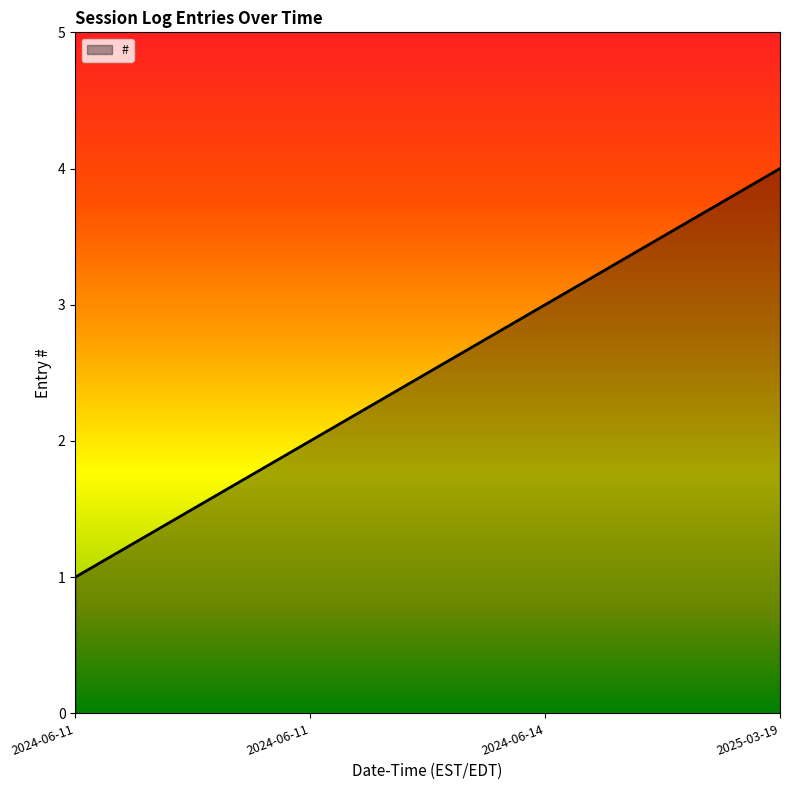

How many lines are shown in the chart?

1